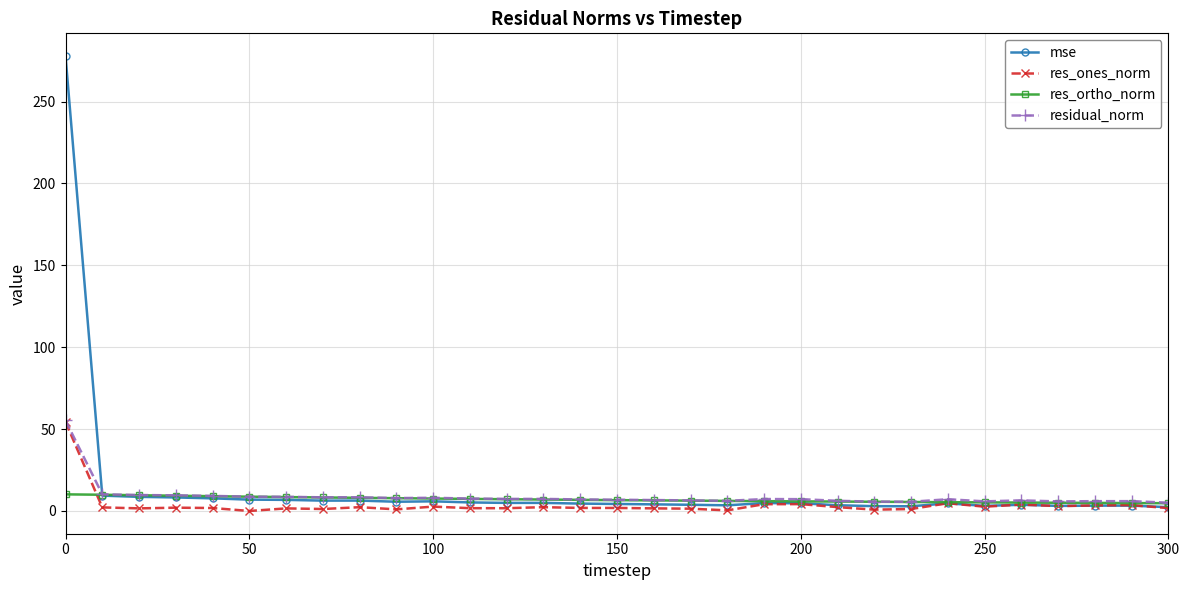

How many lines are shown in the chart?

4